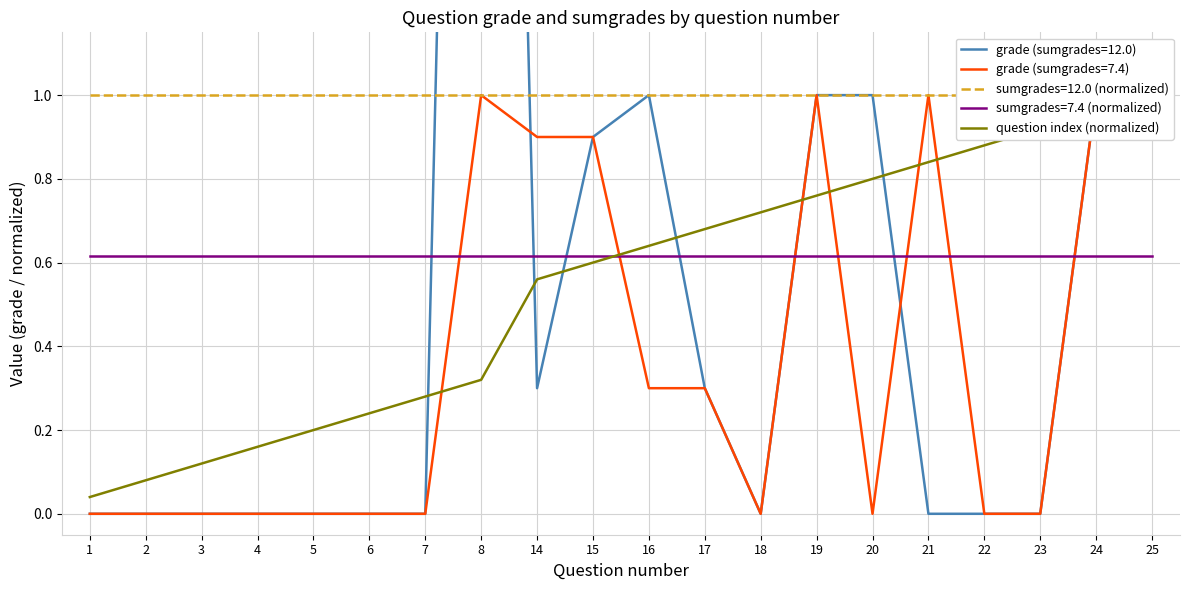

What is the change in value from 15 to 22?

+0.3